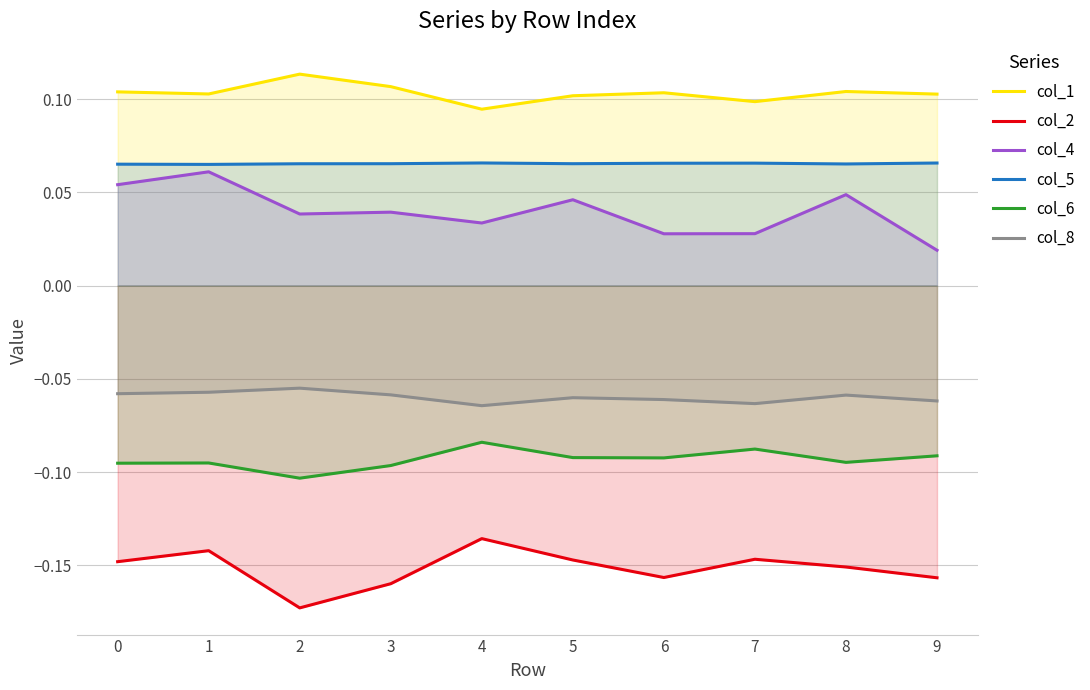

Which series has the largest total across all categories?

col_1